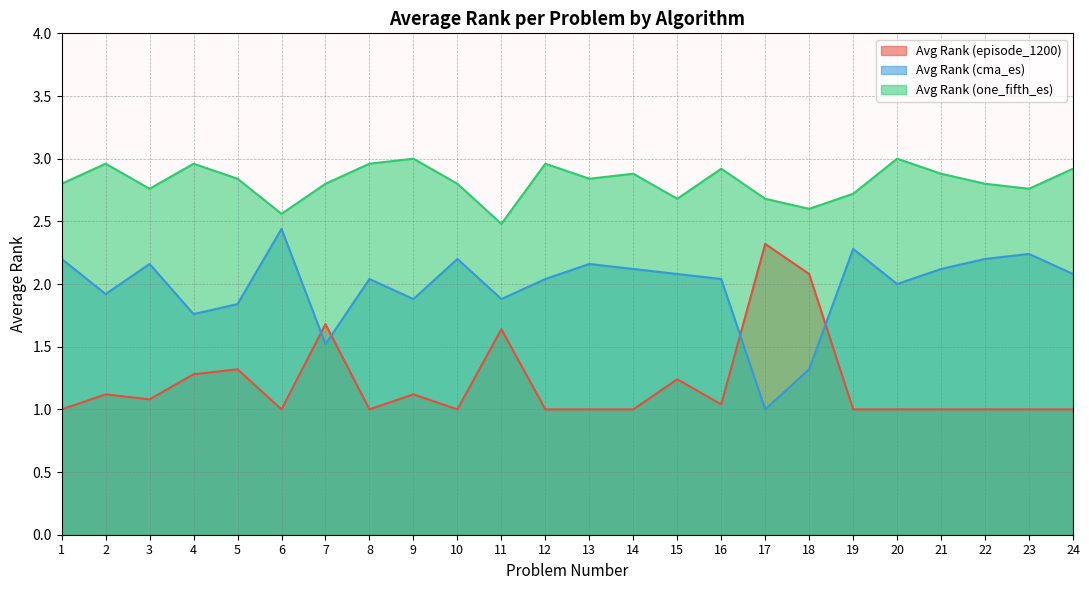

In Avg Rank (cma_es), how many points are higher than both neighbors (excluding endpoints)?

7